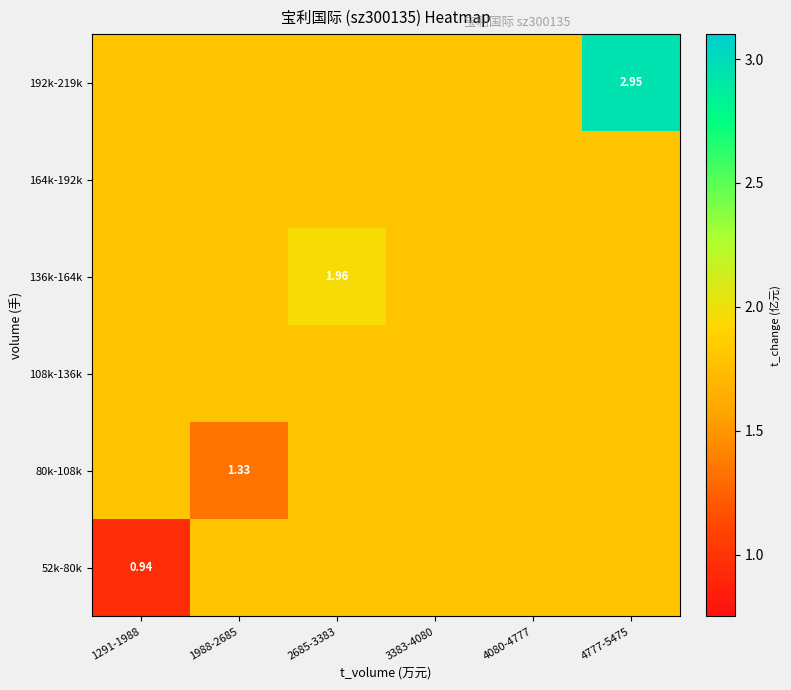

What is the total value across all series at 1291-1988?

9.9